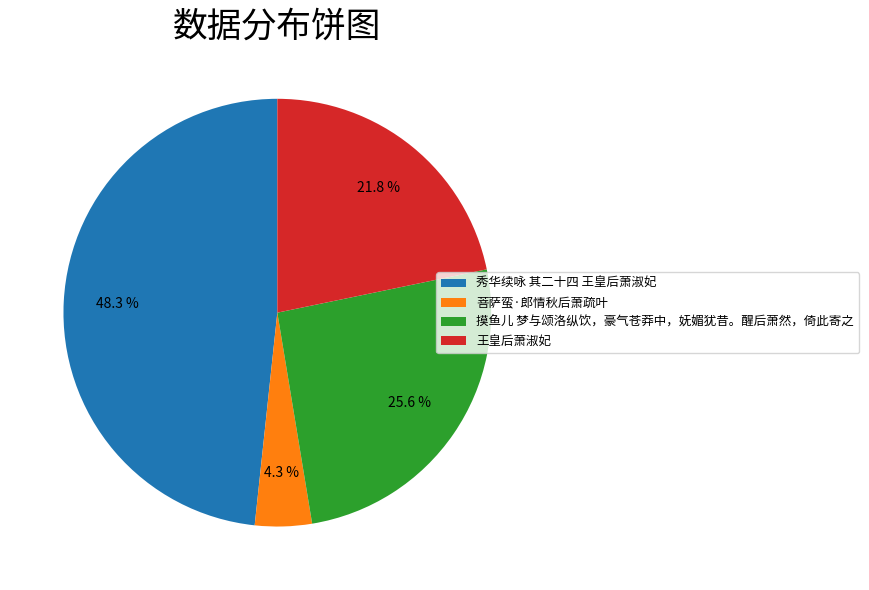

Is there any slice that represents more than half of the pie?

No